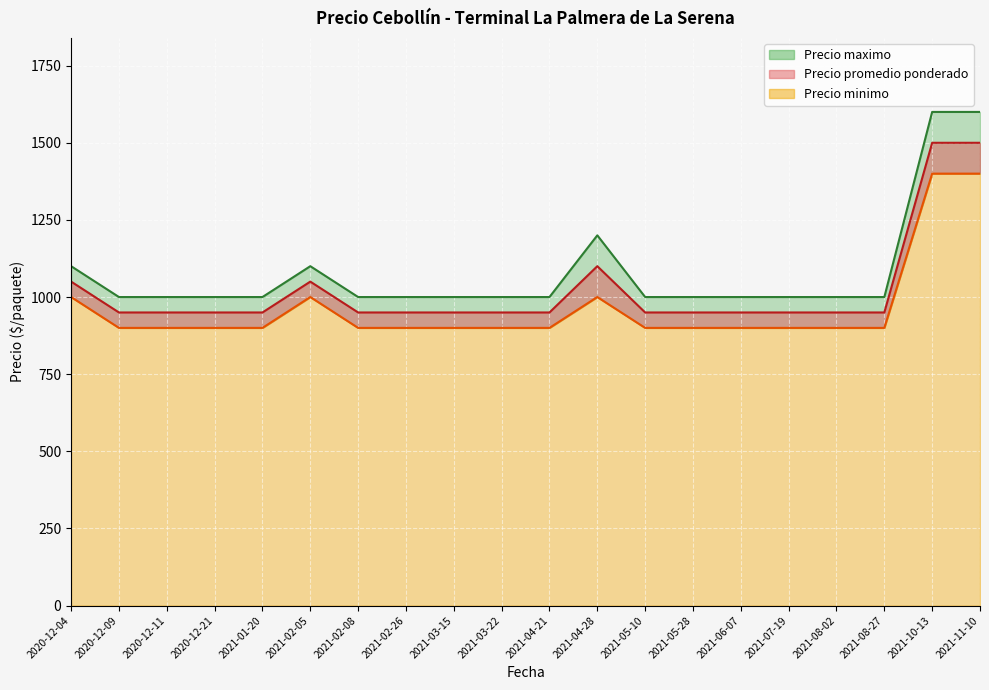

What is the maximum value shown in the chart?

1600